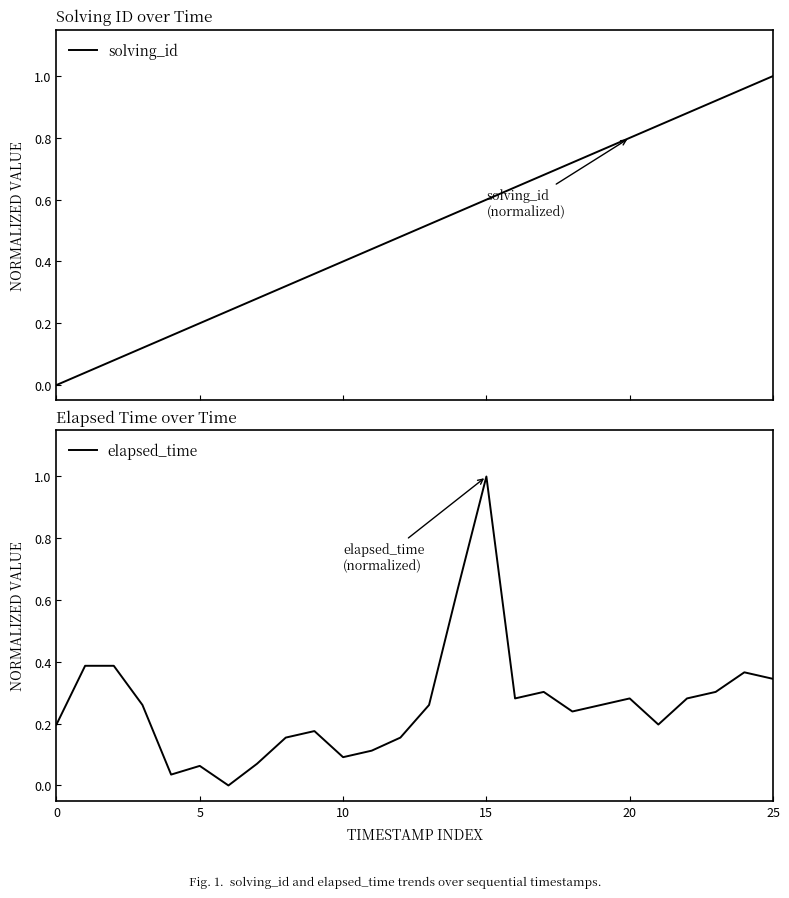

What is the average value of the solving_id series?

0.5